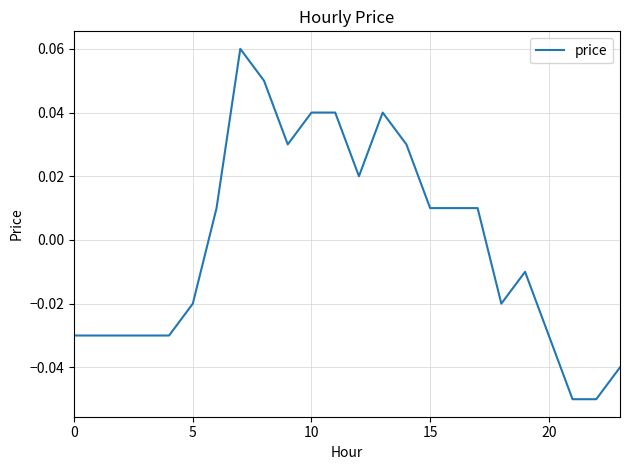

Count the number of data series in this chart.

1